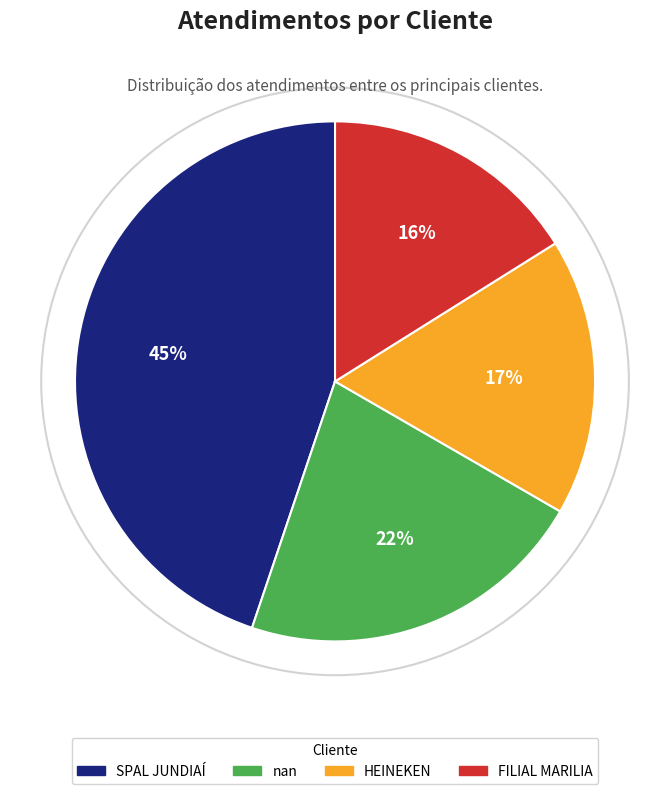

What percentage is the nan slice, to the nearest percent?

22%